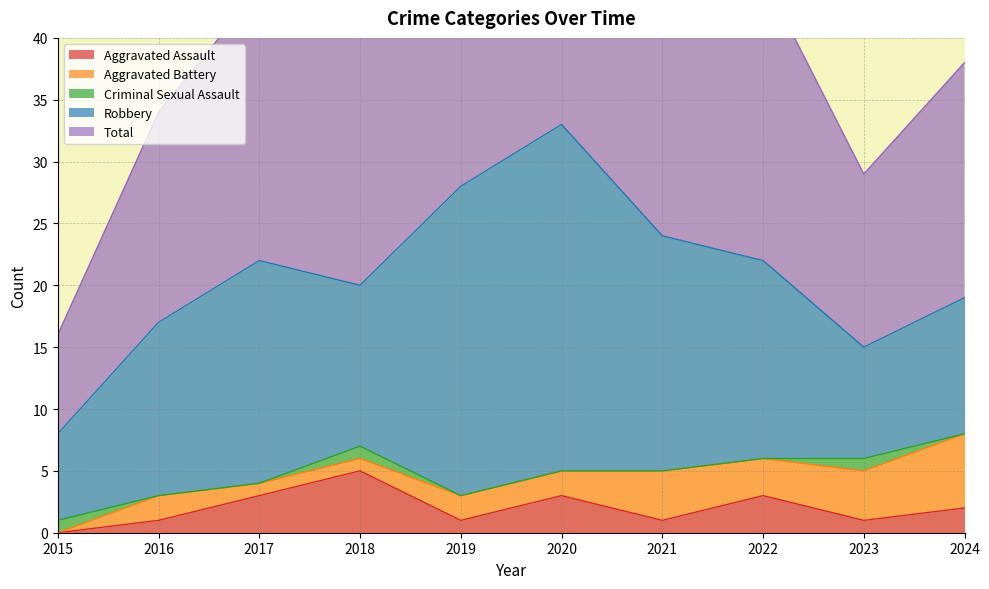

At which category does the chart reach its minimum across all series?

2015